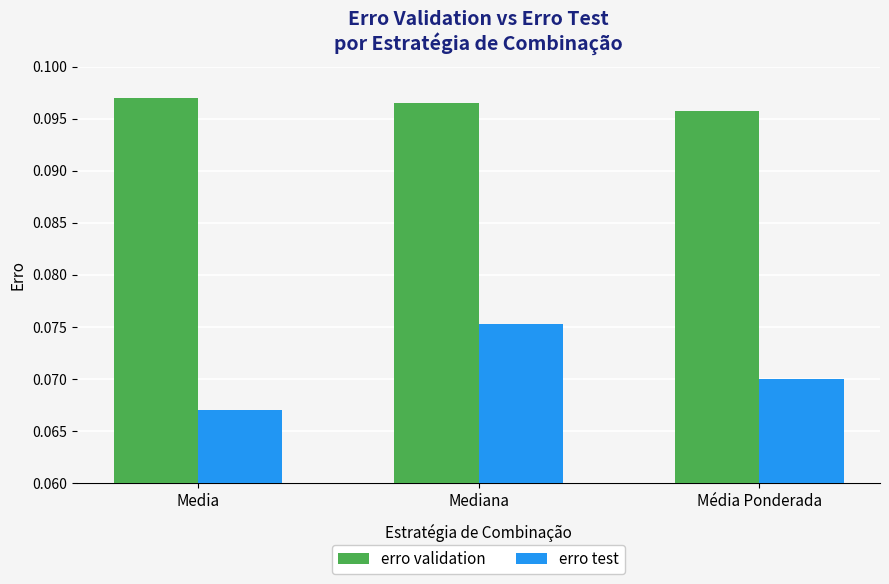

What are all the series names shown in the legend?

erro validation, erro test